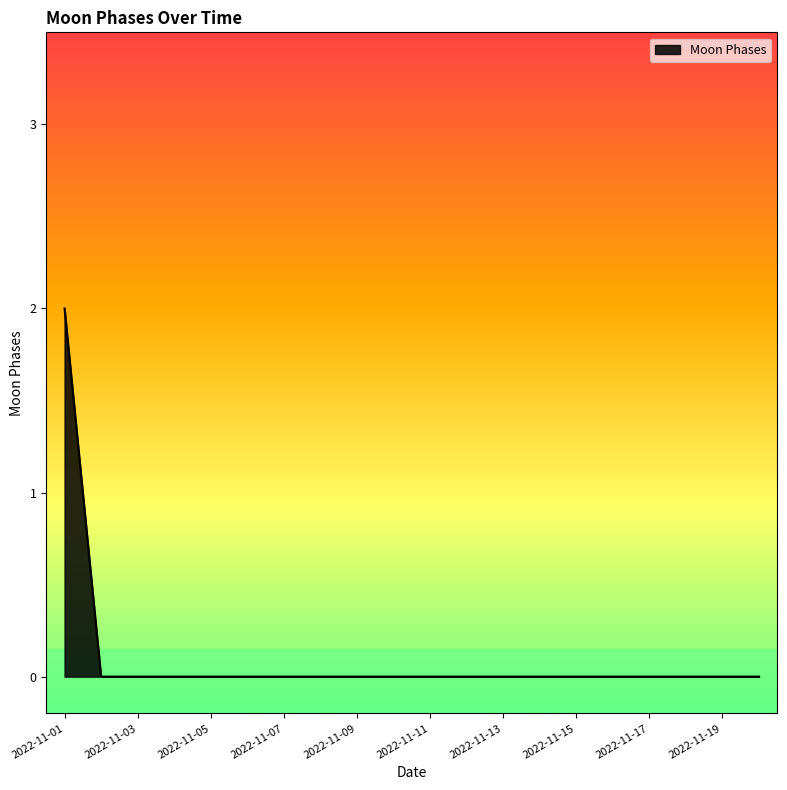

What is the sum of all values?

2